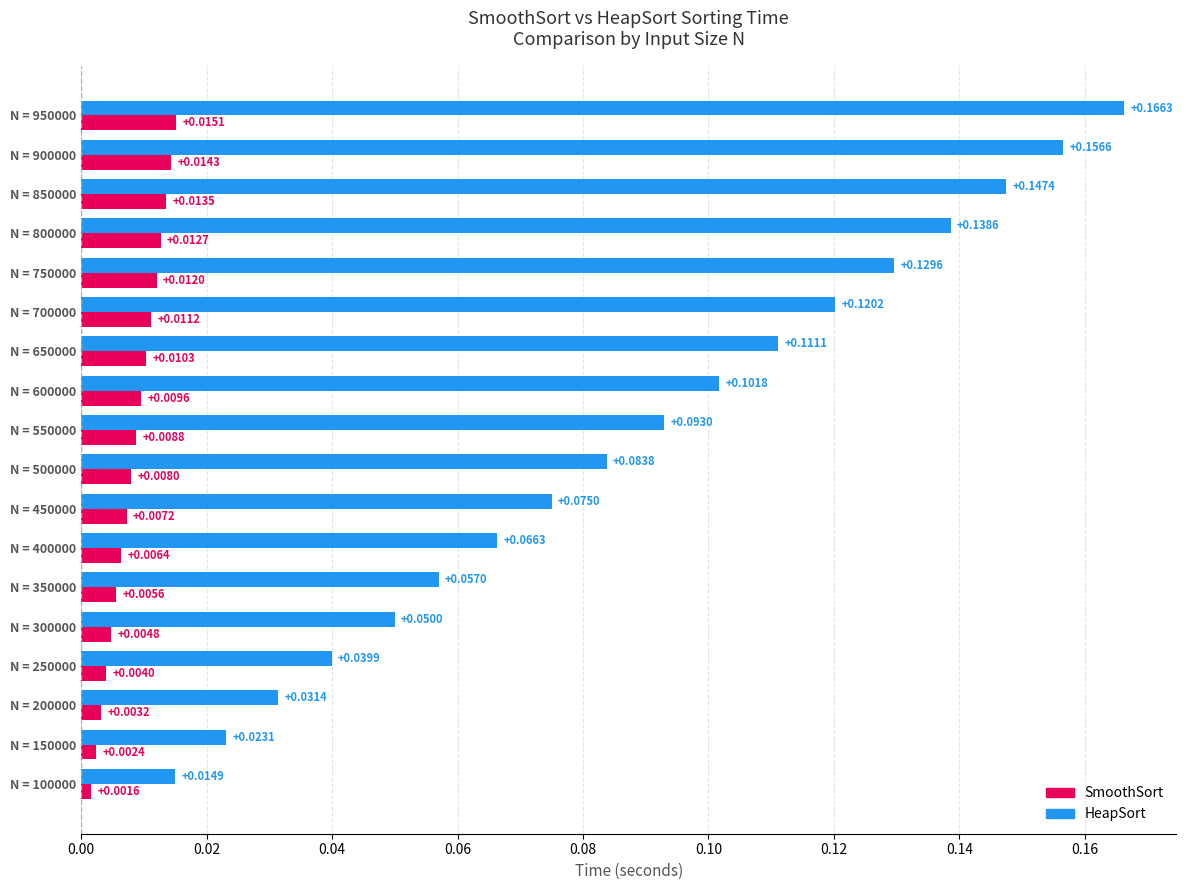

Which category has the highest value across all series?

N = 950000